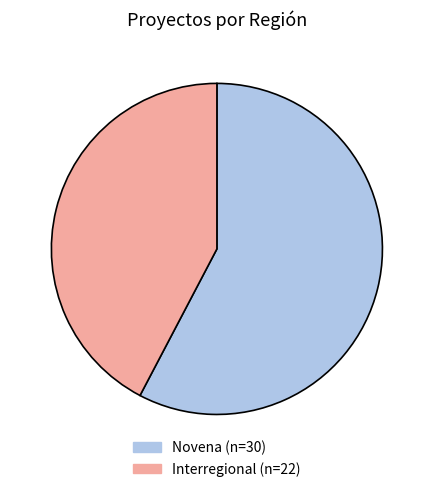

What is the smallest slice in the pie chart?

Interregional